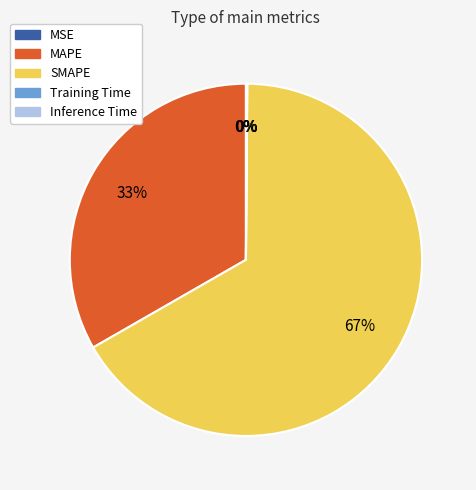

To the nearest percent, what is the difference between the largest and smallest slice percentages?

67%